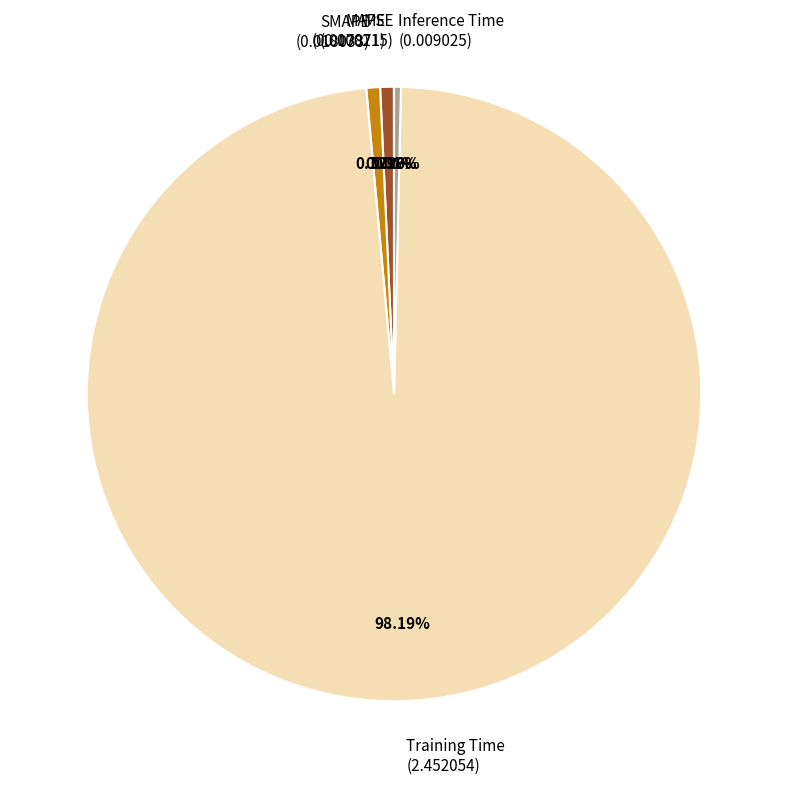

Is the sum of SMAPE and Training Time greater than half?

Yes